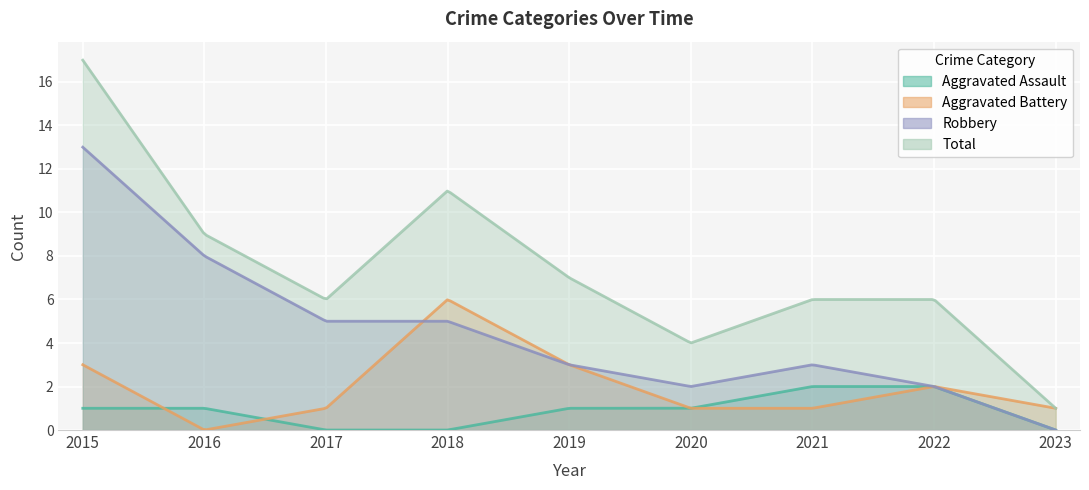

What is the value of the Aggravated Assault point at the 2nd from the left?

1